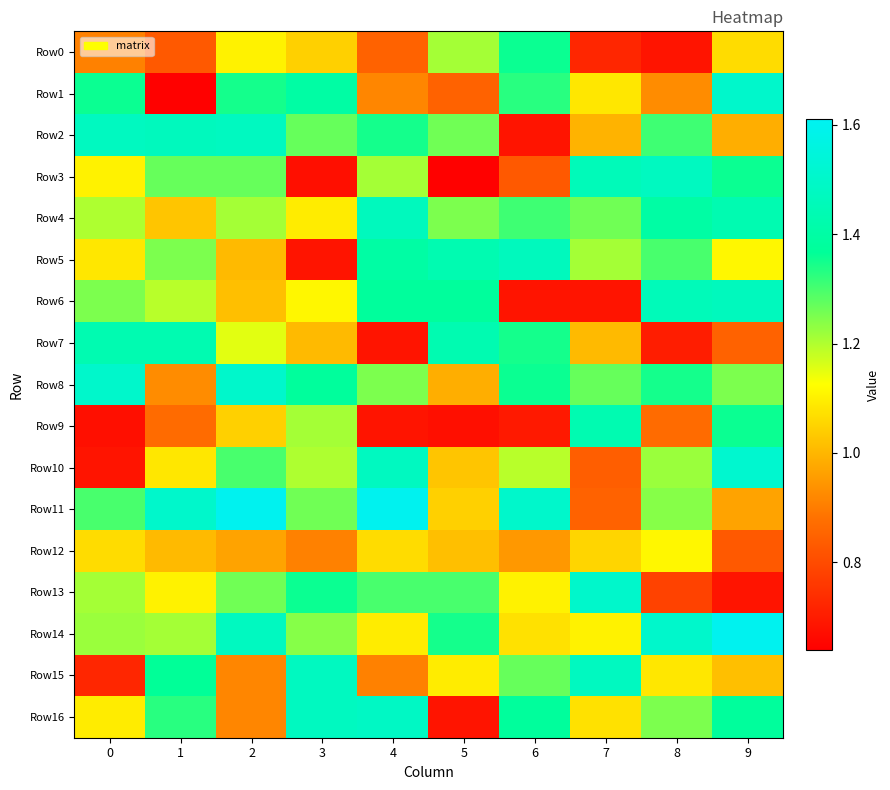

Reading right to left, extract all data points from this chart.

Row0: 9=1.1	8=0.7	7=0.7	6=1.4	5=1.2	4=0.8	3=1.0	2=1.1	1=0.8	0=0.9
Row1: 9=1.5	8=0.9	7=1.1	6=1.3	5=0.8	4=0.9	3=1.4	2=1.3	1=0.6	0=1.4
Row2: 9=1.0	8=1.3	7=1.0	6=0.7	5=1.3	4=1.3	3=1.3	2=1.5	1=1.5	0=1.5
Row3: 9=1.4	8=1.5	7=1.5	6=0.8	5=0.6	4=1.2	3=0.7	2=1.3	1=1.3	0=1.1
Row4: 9=1.4	8=1.4	7=1.3	6=1.3	5=1.2	4=1.5	3=1.1	2=1.2	1=1.0	0=1.2
Row5: 9=1.1	8=1.3	7=1.2	6=1.5	5=1.4	4=1.4	3=0.7	2=1.0	1=1.2	0=1.1
Row6: 9=1.5	8=1.5	7=0.7	6=0.7	5=1.4	4=1.4	3=1.1	2=1.0	1=1.2	0=1.2
Row7: 9=0.8	8=0.7	7=1.0	6=1.3	5=1.4	4=0.7	3=1.0	2=1.2	1=1.4	0=1.4
Row8: 9=1.2	8=1.3	7=1.3	6=1.4	5=1.0	4=1.2	3=1.4	2=1.5	1=0.9	0=1.5
Row9: 9=1.4	8=0.9	7=1.4	6=0.7	5=0.7	4=0.7	3=1.2	2=1.0	1=0.9	0=0.7
Row10: 9=1.5	8=1.2	7=0.8	6=1.2	5=1.0	4=1.5	3=1.2	2=1.3	1=1.1	0=0.7
Row11: 9=1.0	8=1.2	7=0.8	6=1.5	5=1.0	4=1.6	3=1.3	2=1.6	1=1.5	0=1.3
Row12: 9=0.8	8=1.1	7=1.1	6=0.9	5=1.0	4=1.1	3=0.9	2=1.0	1=1.0	0=1.1
Row13: 9=0.7	8=0.8	7=1.5	6=1.1	5=1.3	4=1.3	3=1.4	2=1.3	1=1.1	0=1.2
Row14: 9=1.6	8=1.5	7=1.1	6=1.1	5=1.3	4=1.1	3=1.2	2=1.5	1=1.2	0=1.2
Row15: 9=1.0	8=1.1	7=1.5	6=1.3	5=1.1	4=0.9	3=1.5	2=0.9	1=1.4	0=0.7
Row16: 9=1.4	8=1.2	7=1.1	6=1.4	5=0.7	4=1.5	3=1.5	2=0.9	1=1.3	0=1.1